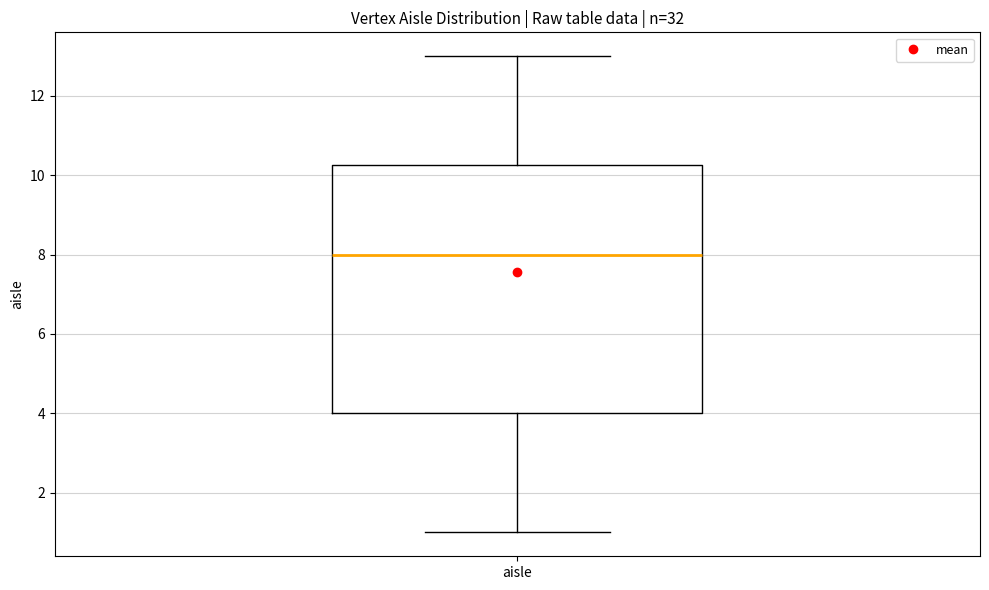

Where is the upper edge of the box for aisle on the y-axis? The values are not printed on the chart, so give them approximately, as read against the axis.

10.2